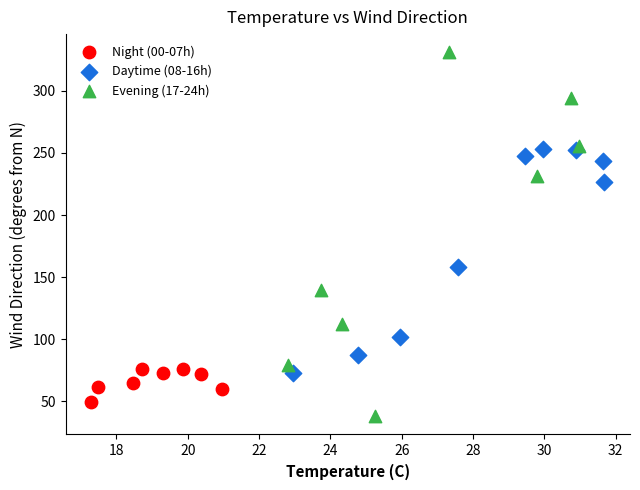

Which series contains the highest Y value?

Evening (17-24h)